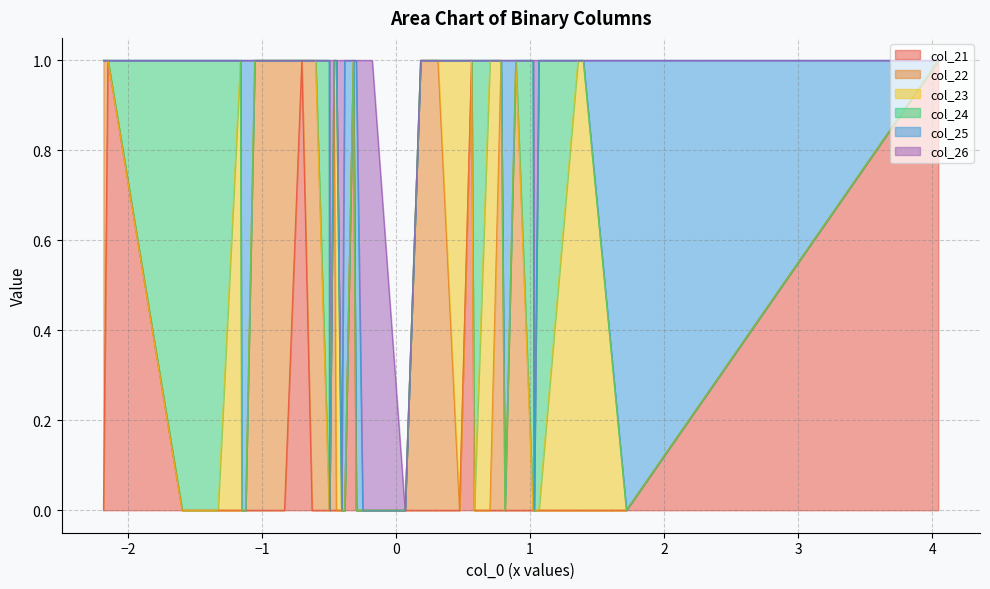

True or false: col_23 has a value of 0 at 27.

False